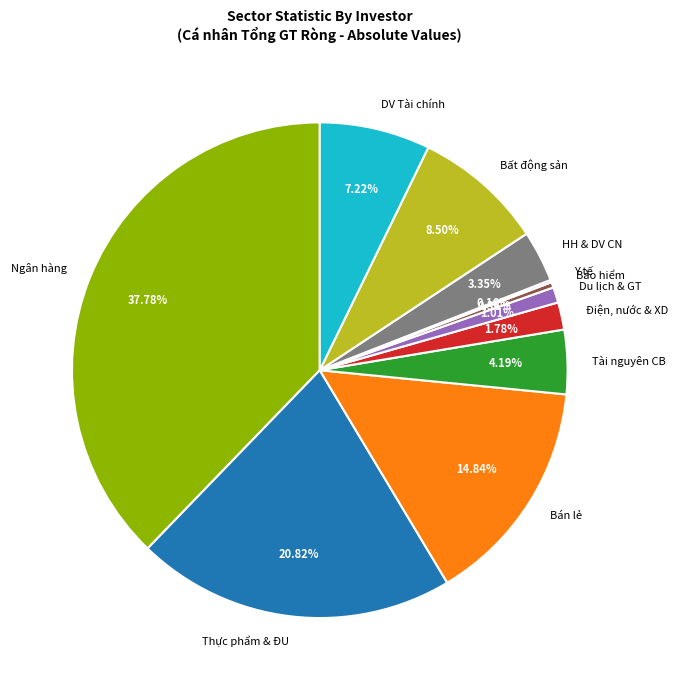

Which slice is the largest?

Ngân hàng